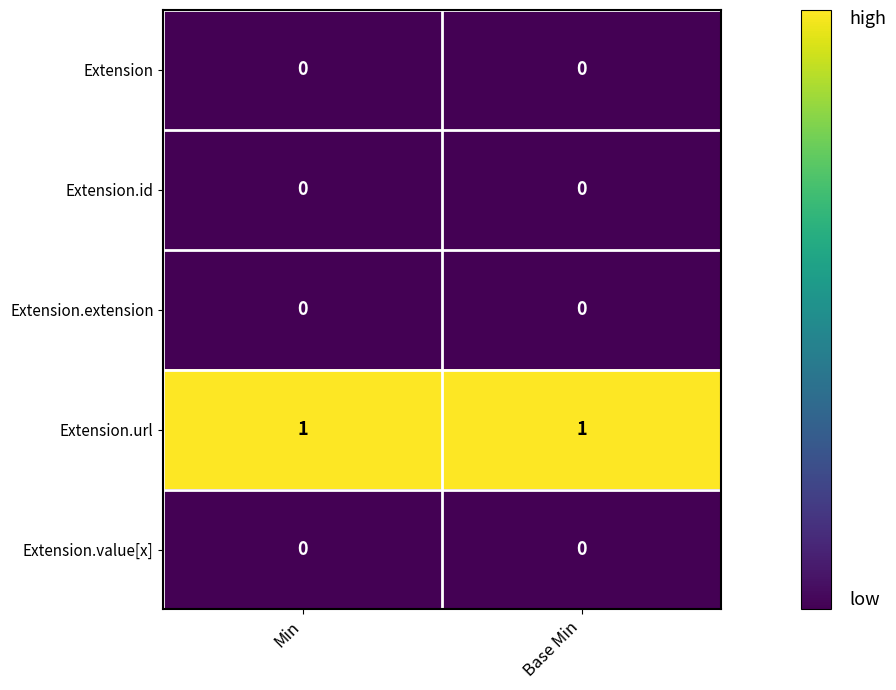

Which series has the largest total across all categories?

Extension.url